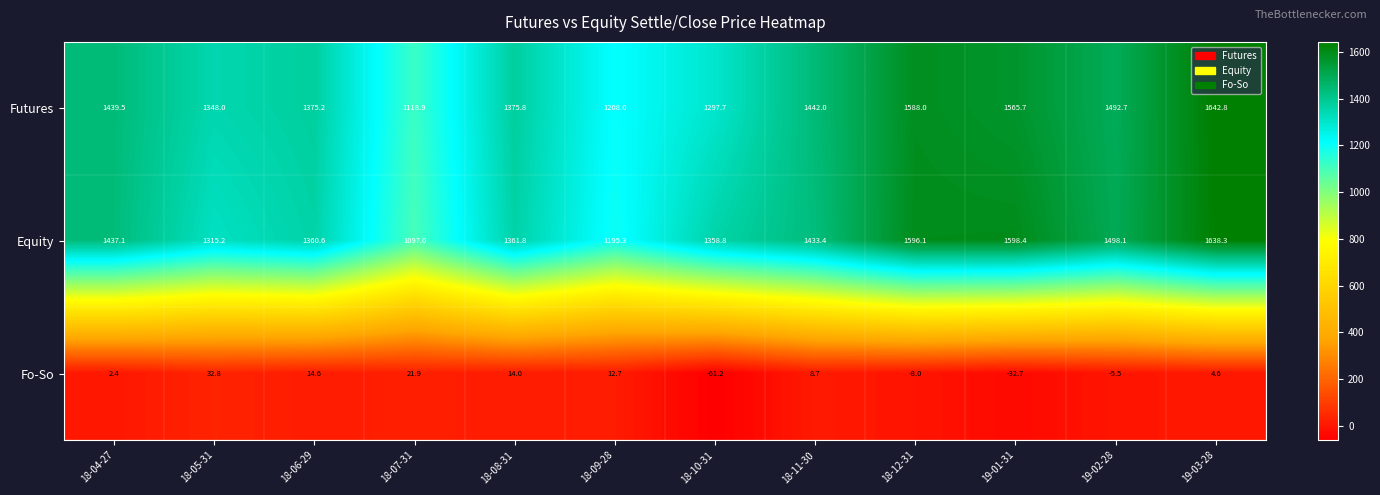

How many data points does each series have?

12